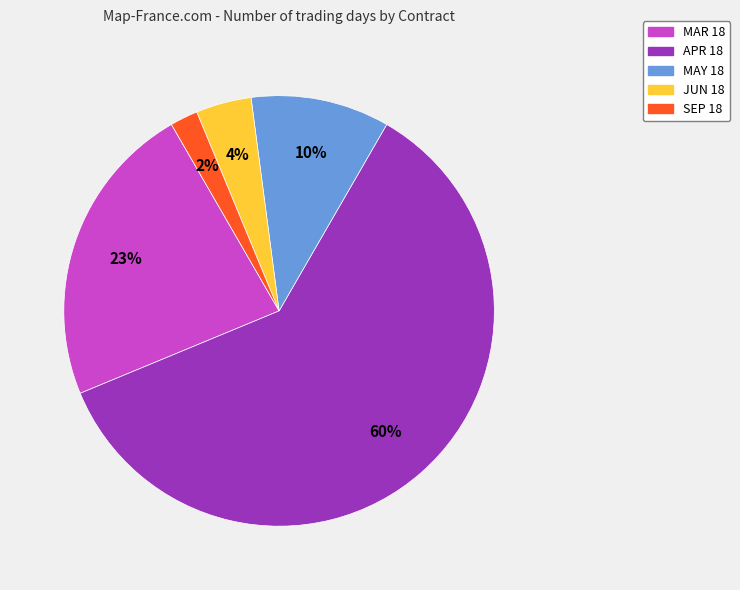

Approximately how many times larger is the value at SEP 18 compared to MAY 18?

0.2